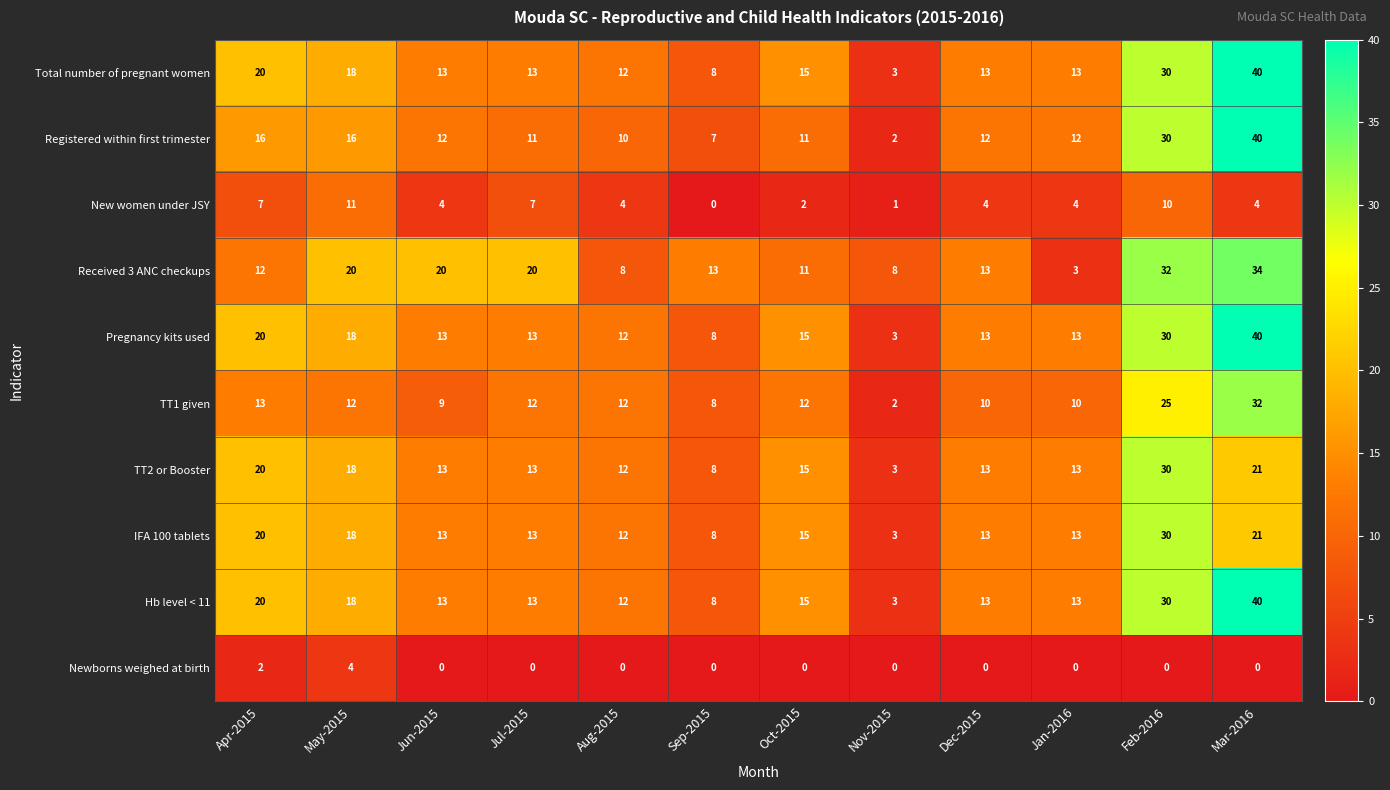

What is the lowest value of the Hb level < 11 series?

3